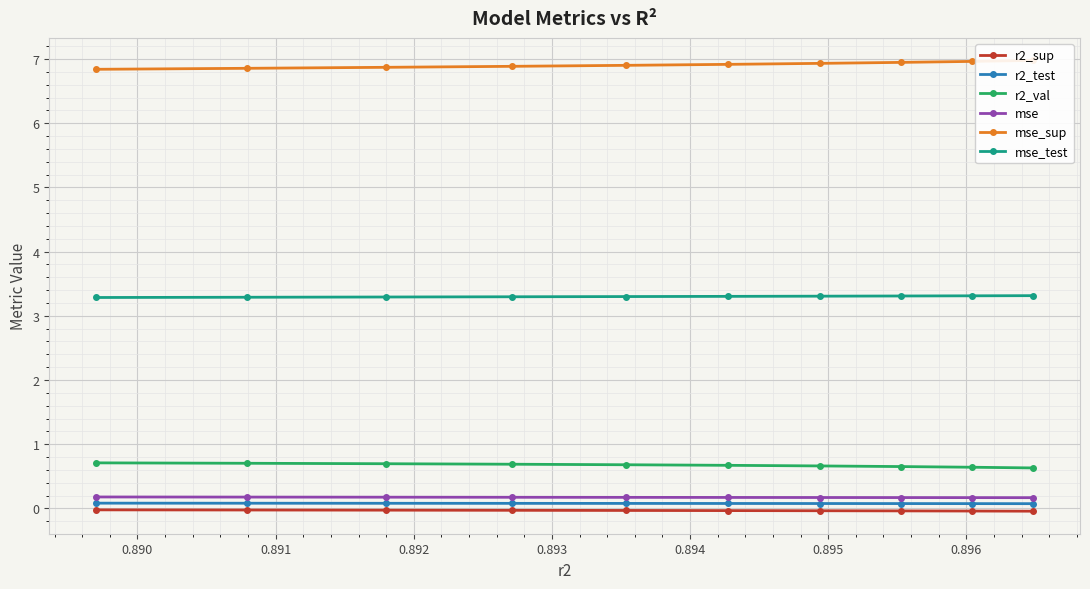

Does the chart display data point markers on the line(s)?

Yes